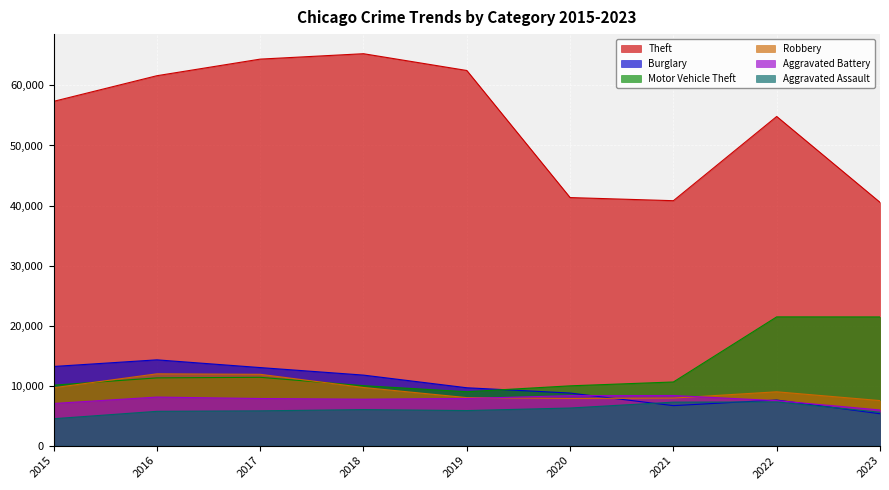

Reading left to right, what are all the values shown in this chart?

Theft: 2015=57350	2016=61621	2017=64386	2018=65287	2019=62492	2020=41322	2021=40801	2022=54831	2023=40531
Burglary: 2015=13184	2016=14289	2017=13001	2018=11747	2019=9638	2020=8758	2021=6659	2022=7593	2023=5308
Motor Vehicle Theft: 2015=10068	2016=11286	2017=11380	2018=9985	2019=8977	2020=9959	2021=10601	2022=21448	2023=21437
Robbery: 2015=9638	2016=11960	2017=11880	2018=9681	2019=7995	2020=7855	2021=7918	2022=8964	2023=7504
Aggravated Battery: 2015=7018	2016=8086	2017=7845	2018=7734	2019=7857	2020=8320	2021=8347	2022=7492	2023=5936
Aggravated Assault: 2015=4480	2016=5712	2017=5793	2018=6001	2019=5841	2020=6262	2021=7242	2022=7280	2023=5565